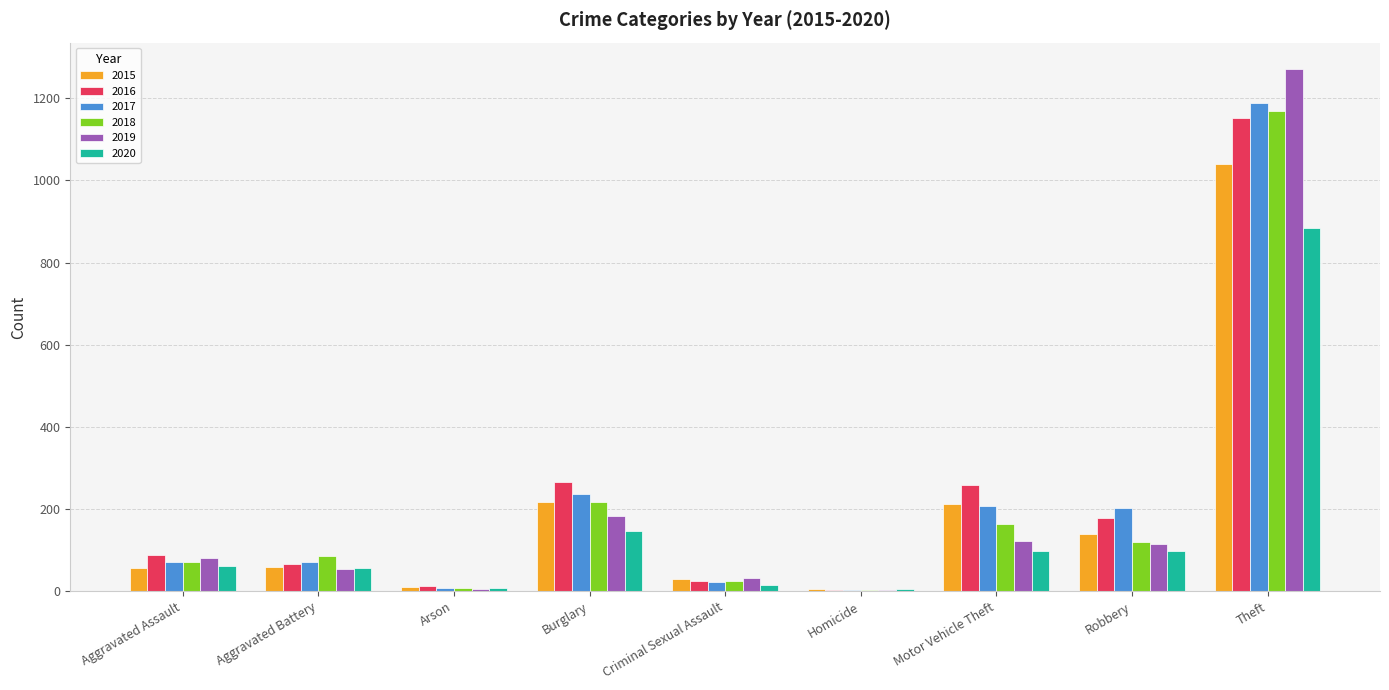

How many groups of bars are there?

9